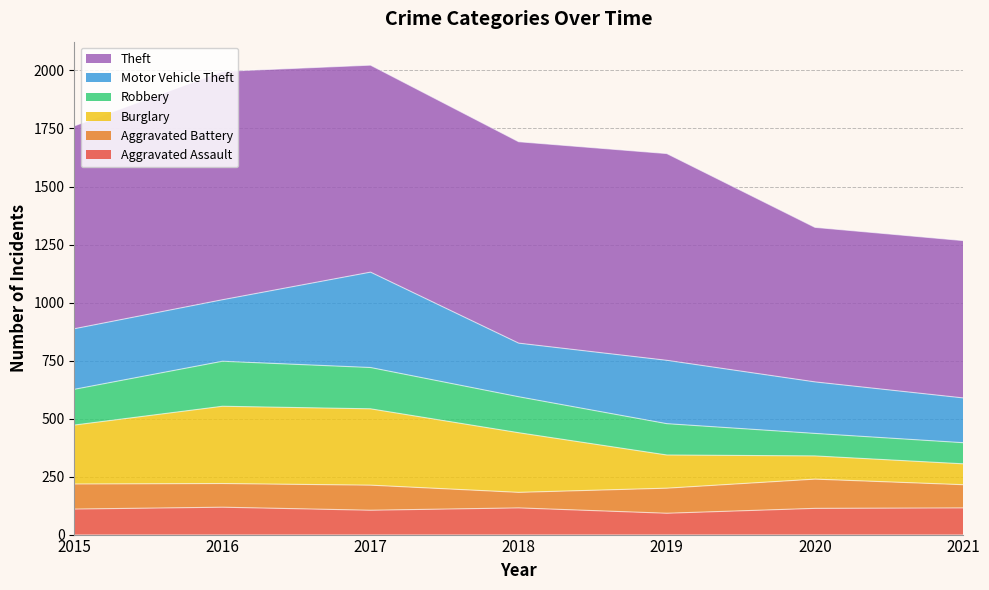

What is the minimum value for Aggravated Assault?

92